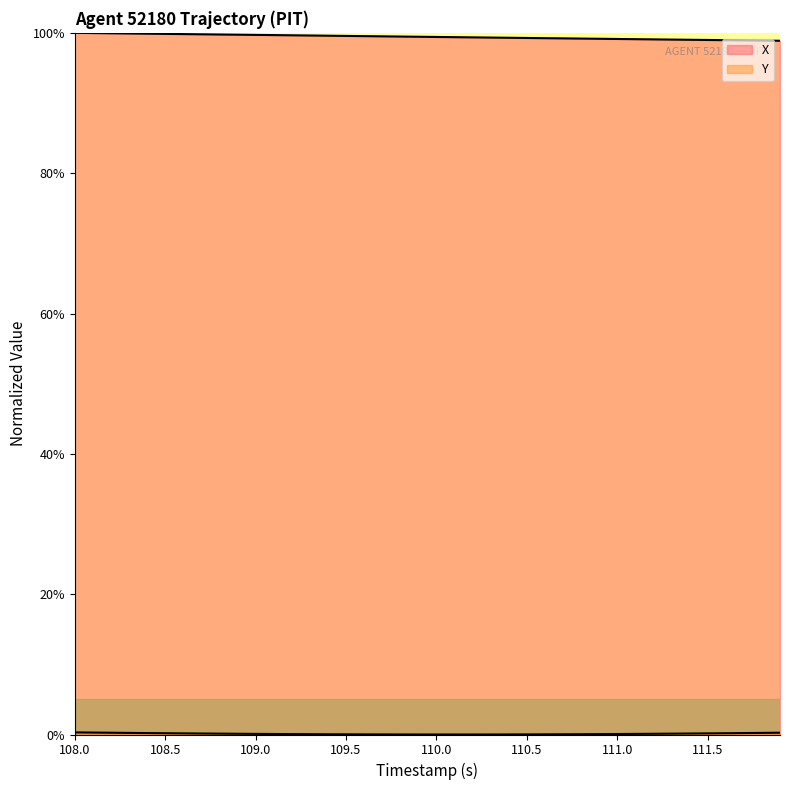

Count the number of categories in the chart.

40